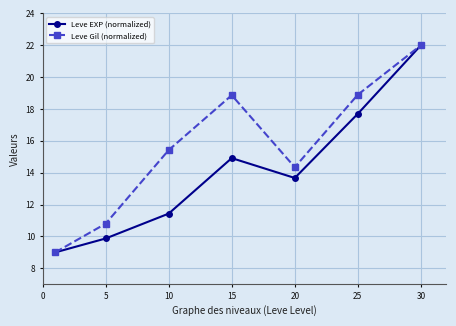

Which series has the largest total across all categories?

Leve Gil (normalized)